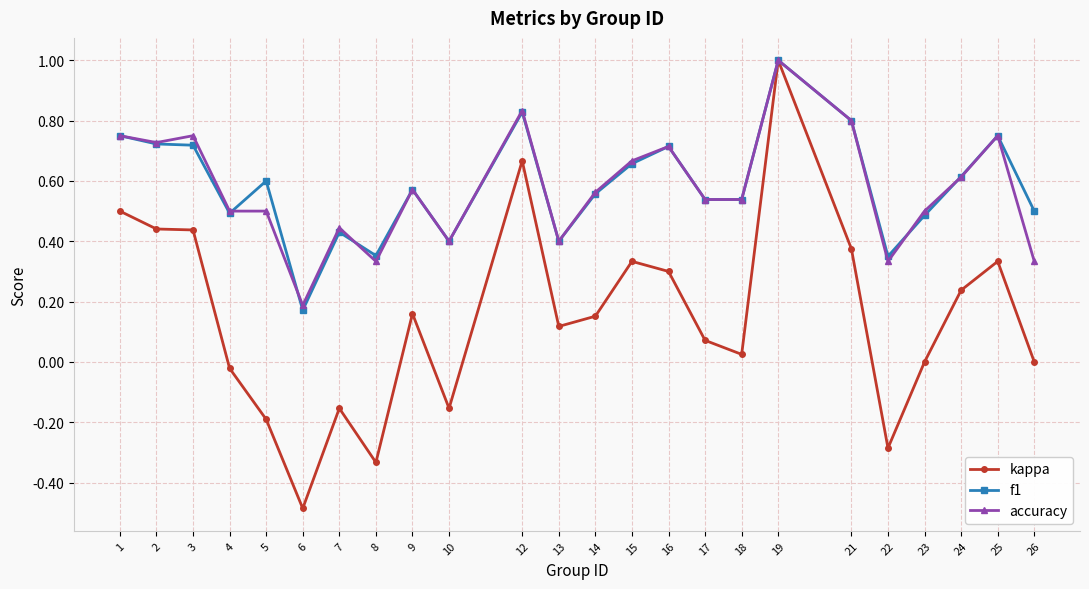

What is the total value across all series at 23?

1.0